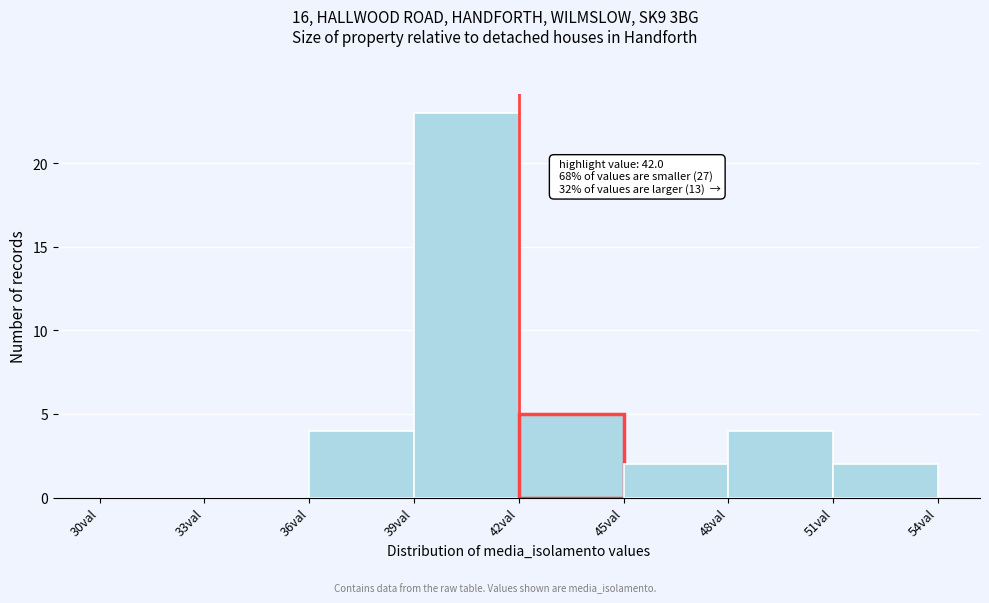

Which range on the x-axis has the tallest bar?

39 to 42